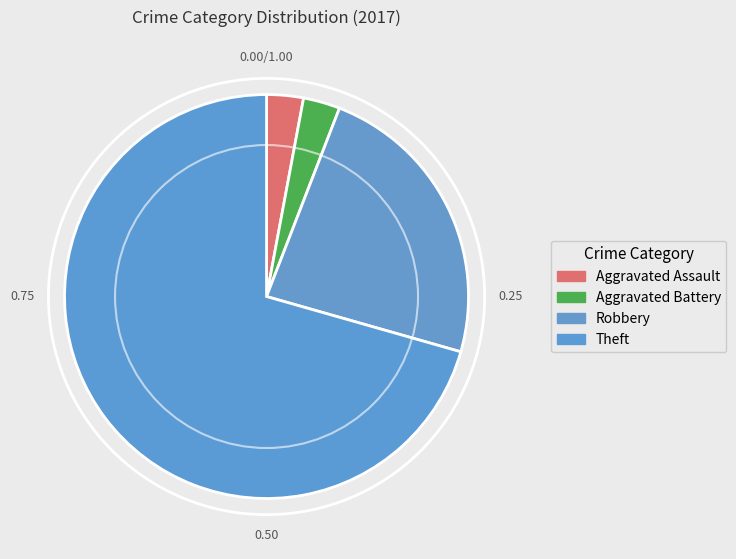

Which has a higher value, Theft or Aggravated Battery?

Theft